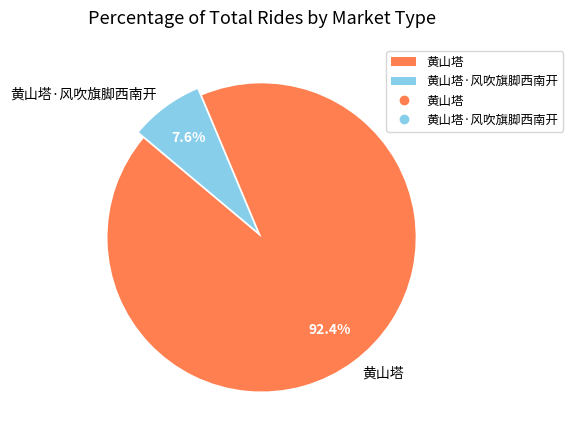

What percentage do 黄山塔 and 黄山塔·风吹旗脚西南开 together represent?

100.0%